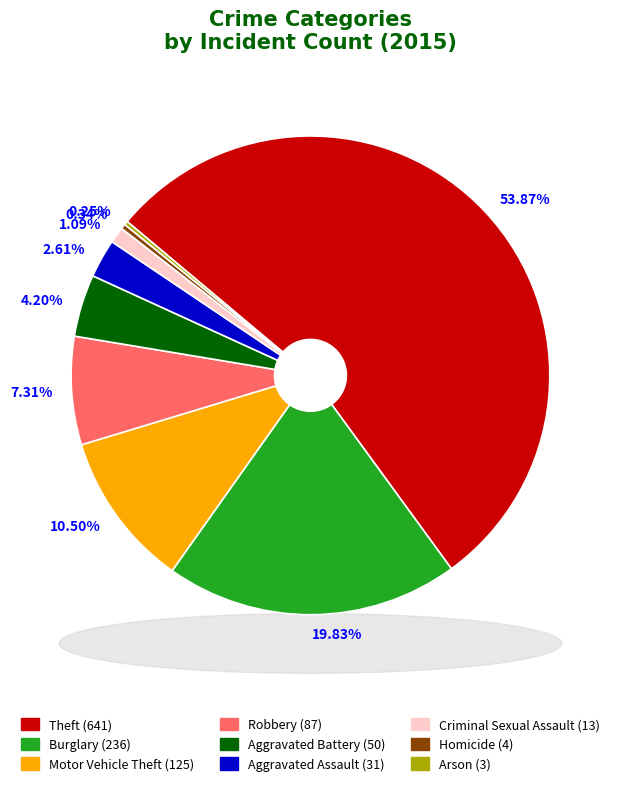

How much of the chart is everything except Arson?

99.7%